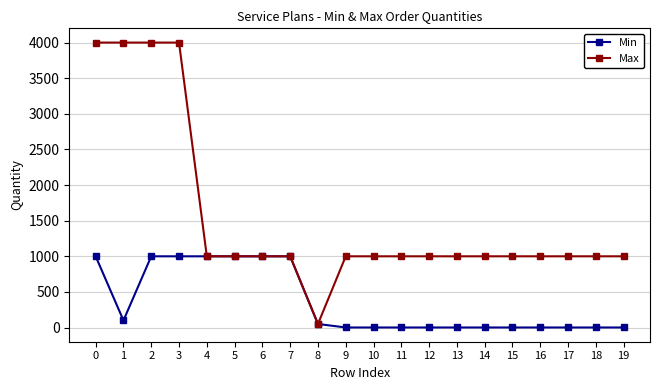

What are all the series names shown in the legend?

Min, Max